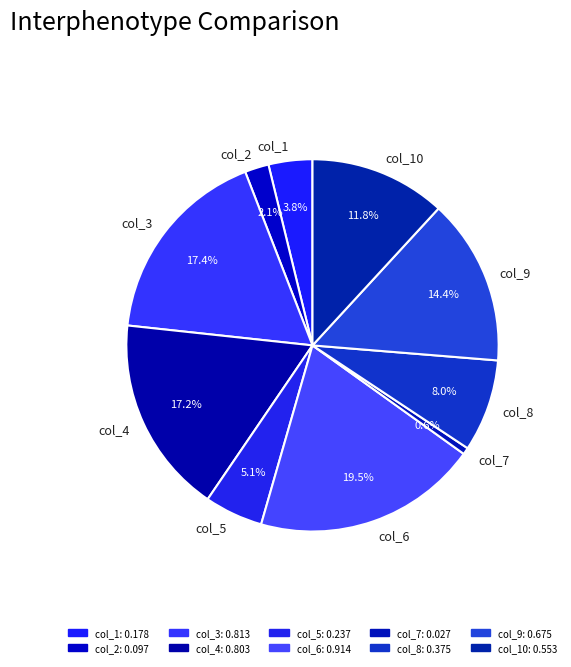

Which has a higher value, col_2 or col_9?

col_9